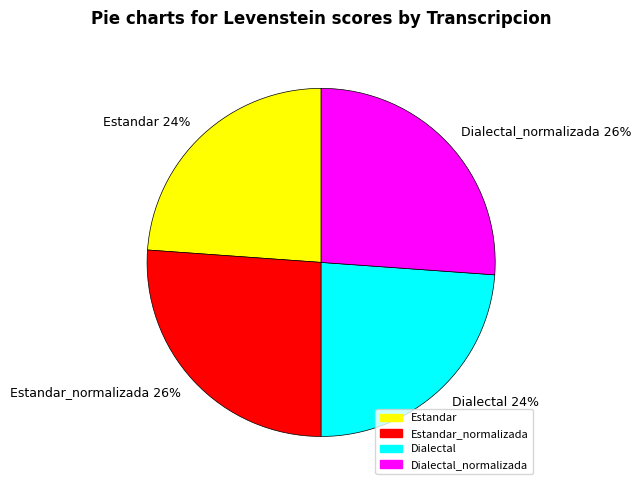

How many slices are in this pie chart?

4